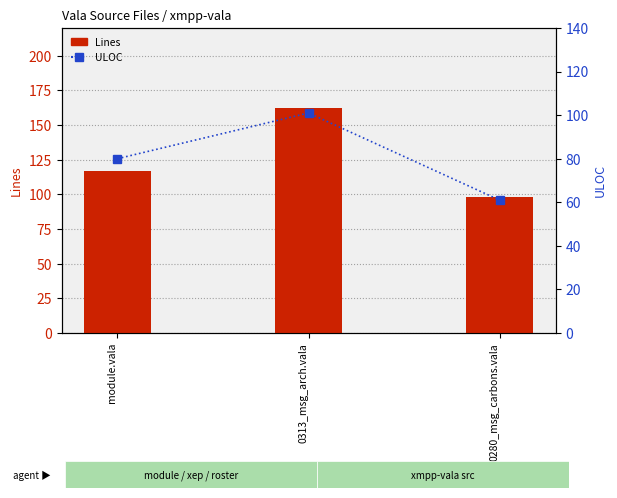

What are all the series names shown in the legend?

Lines, ULOC